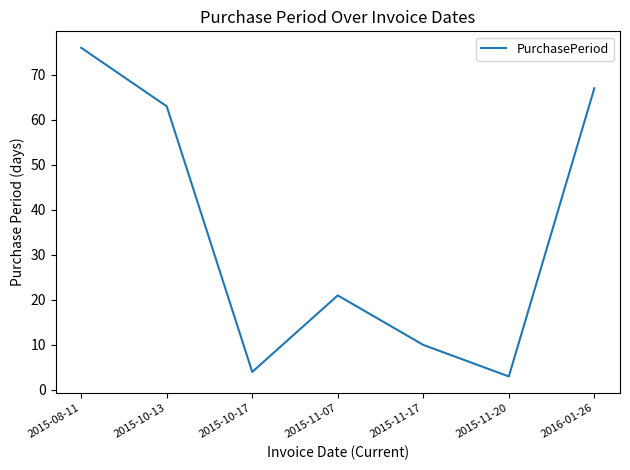

Count the number of categories in the chart.

7